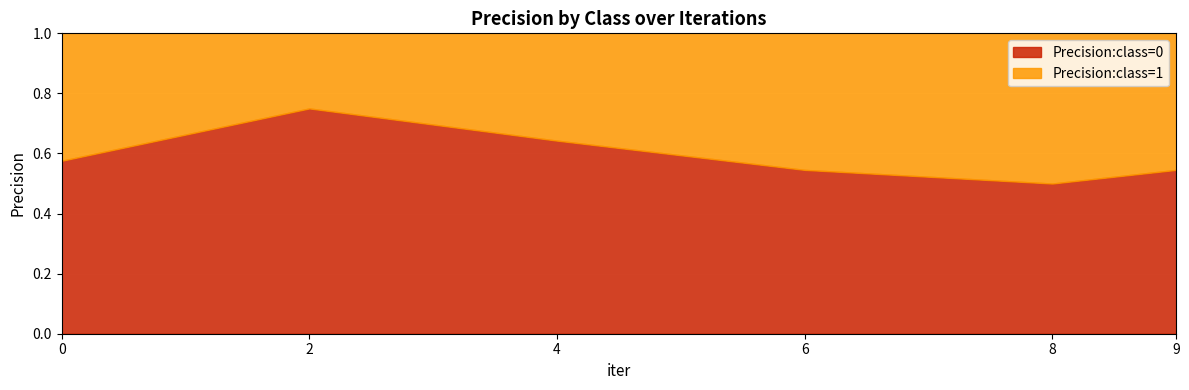

Count the Precision:class=0 values in the range 0 to 1.

6